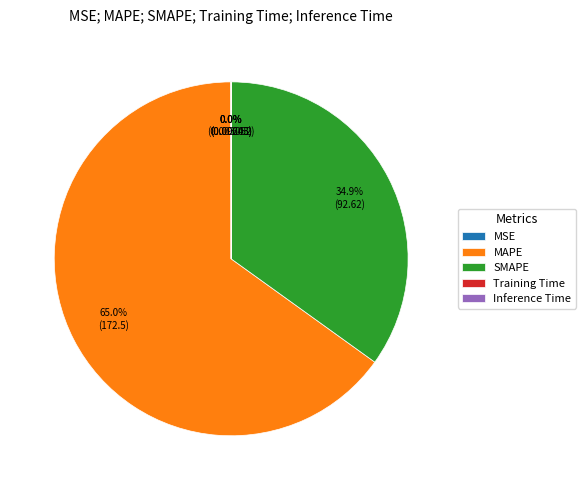

What is the ratio of the value at SMAPE to the value at MAPE?

0.5